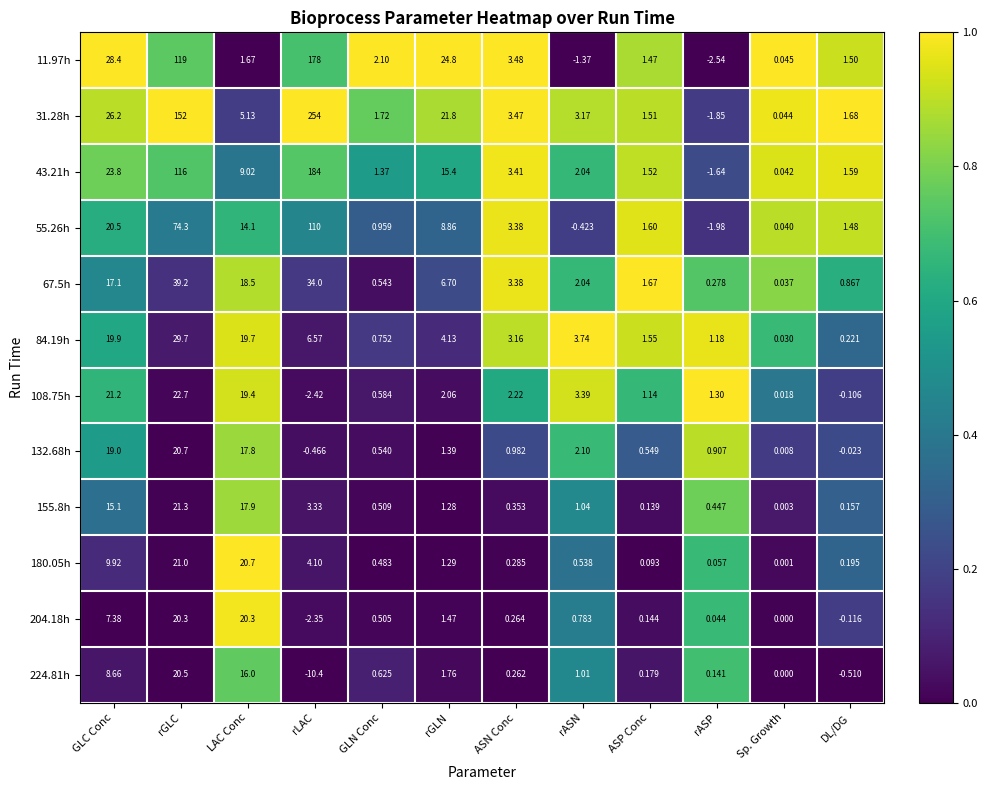

Is the value of 204.18h at rLAC greater than the value of 108.75h at DL/DG?

No